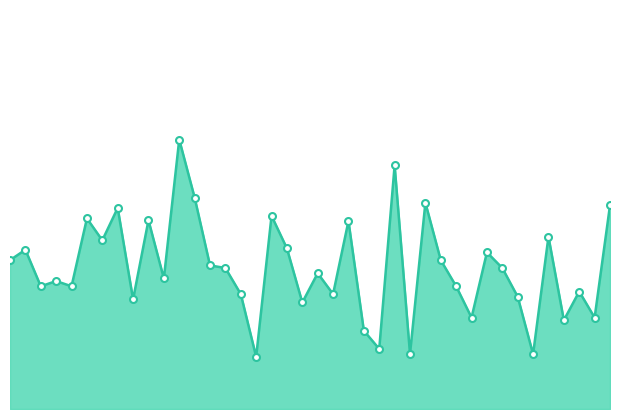

True or false: there are more than 0 points higher than both neighbors.

True